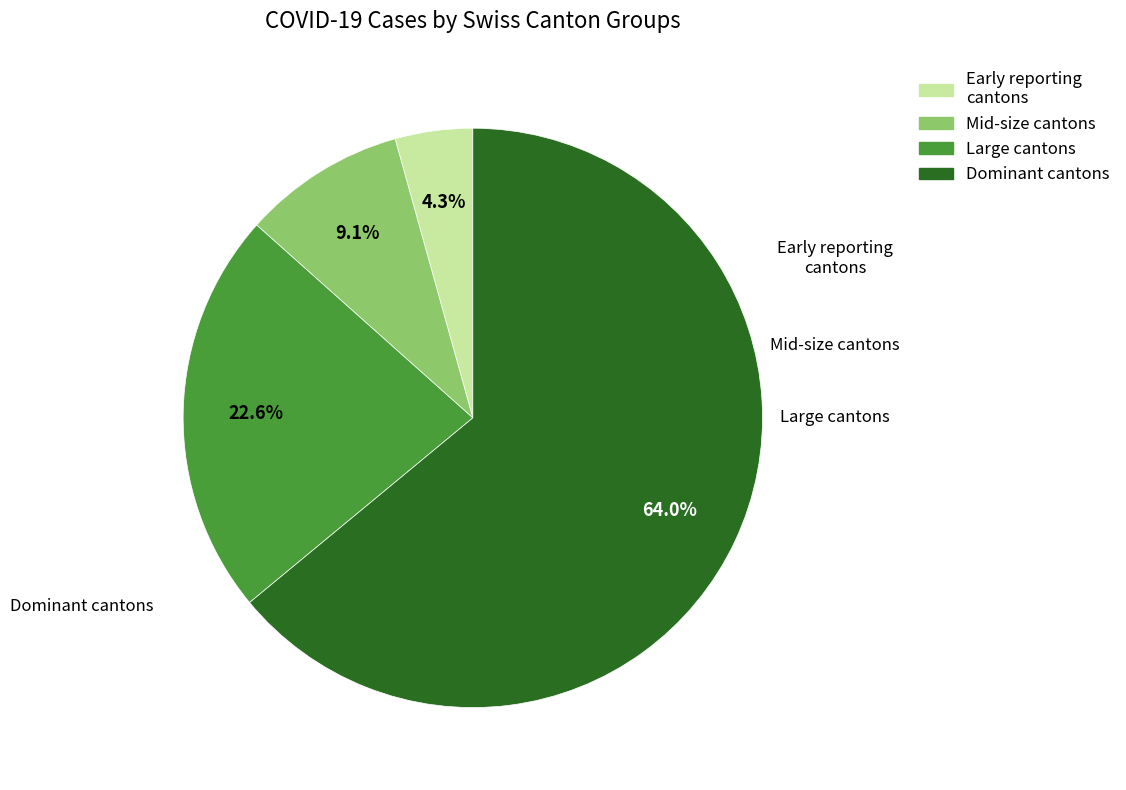

How many segments does this pie chart have?

4